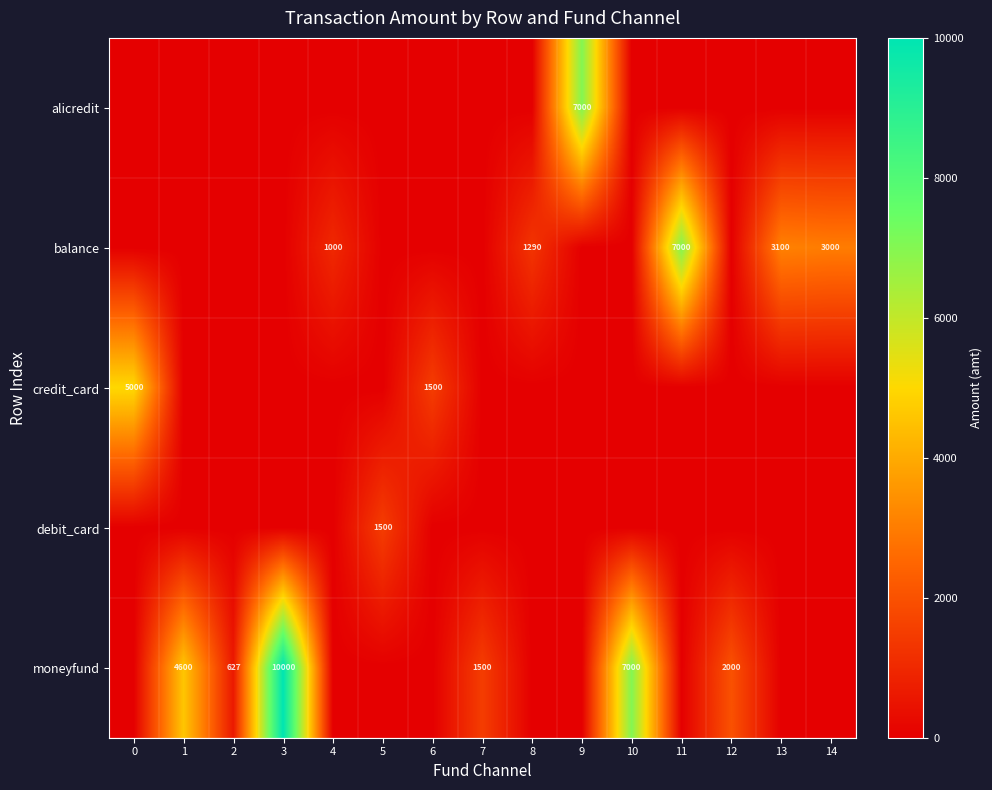

What is the sum of the balance values at 4 and 14?

4000